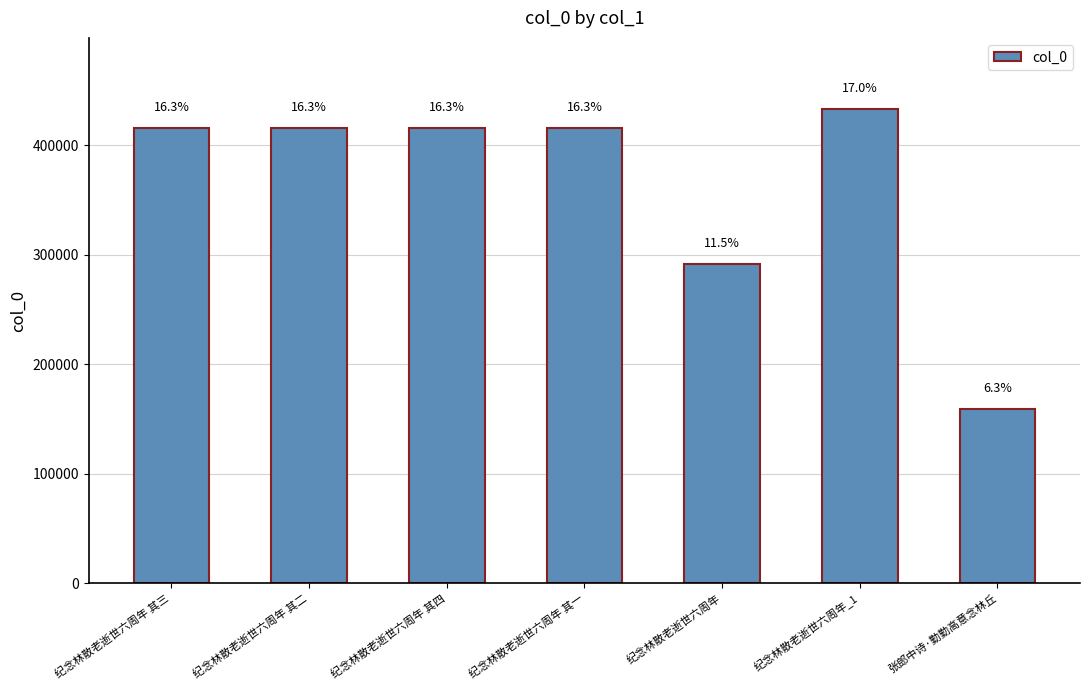

How many bars are there in total?

7